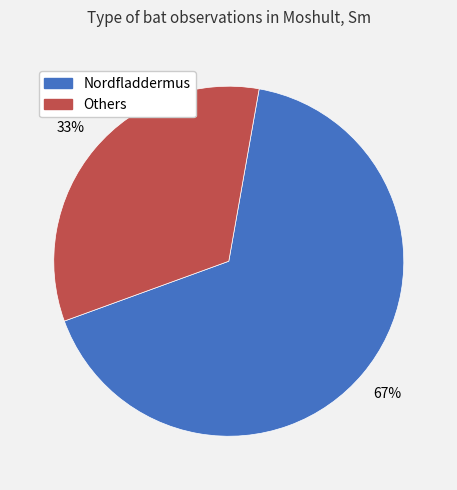

Does any single category account for the majority?

Yes